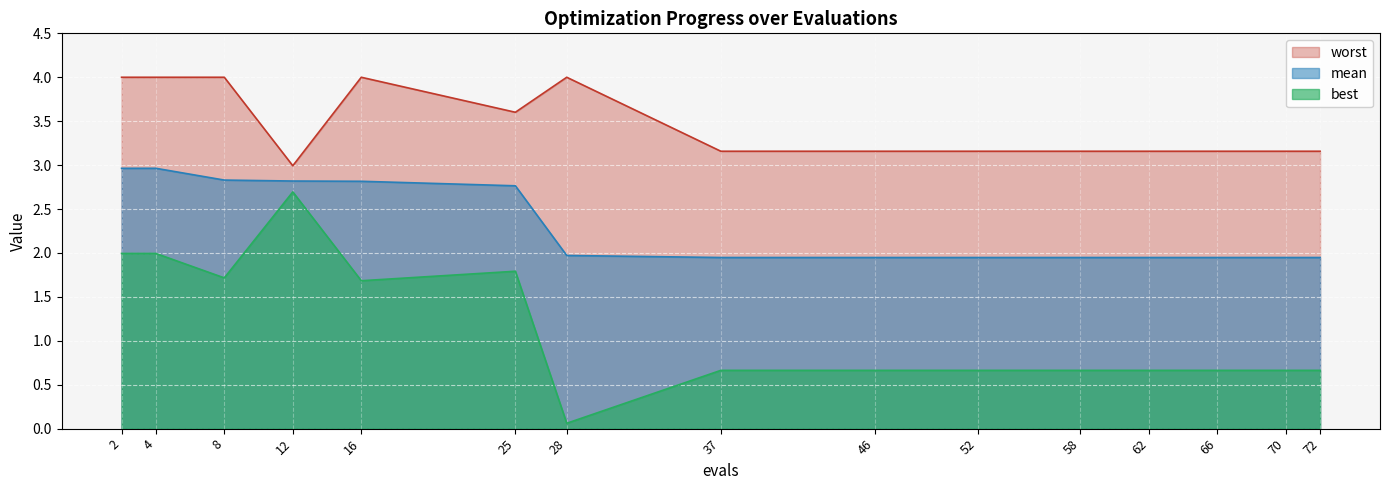

Which has a higher value, 8 or 72?

8